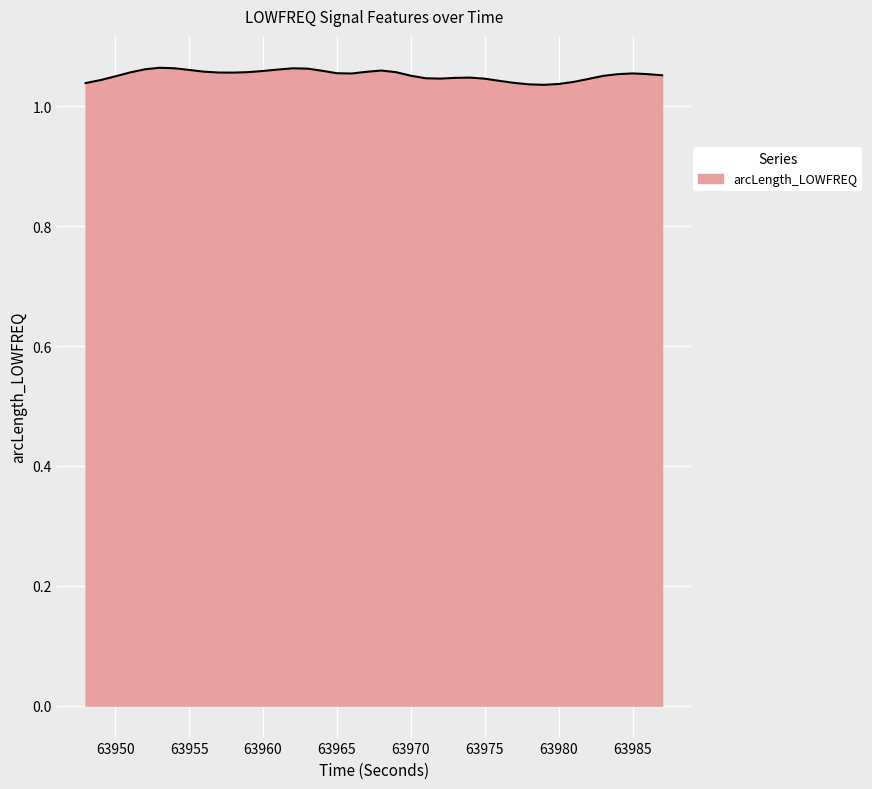

How many lines are shown in the chart?

1